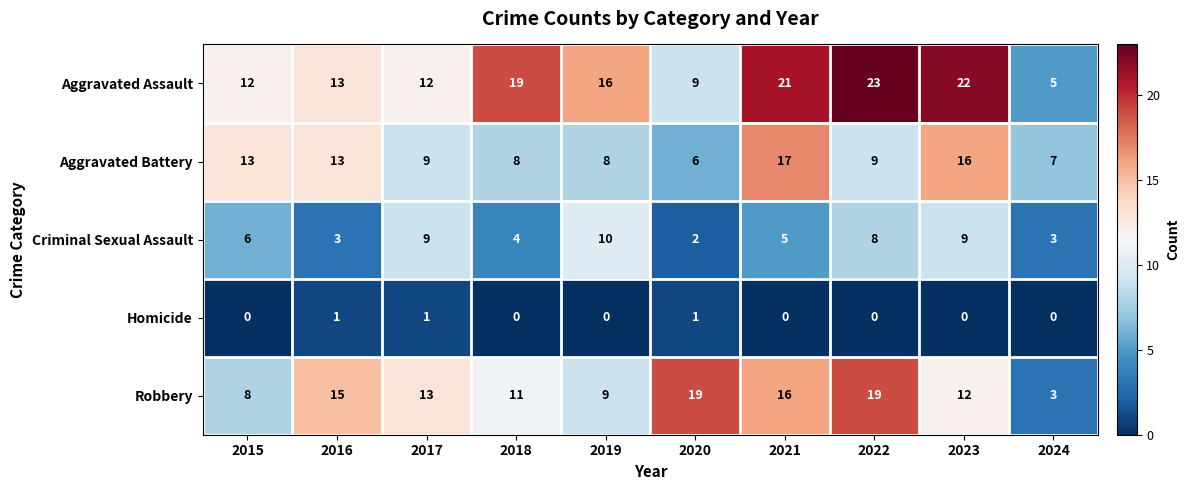

Count the Criminal Sexual Assault values in the range 3 to 9.

8